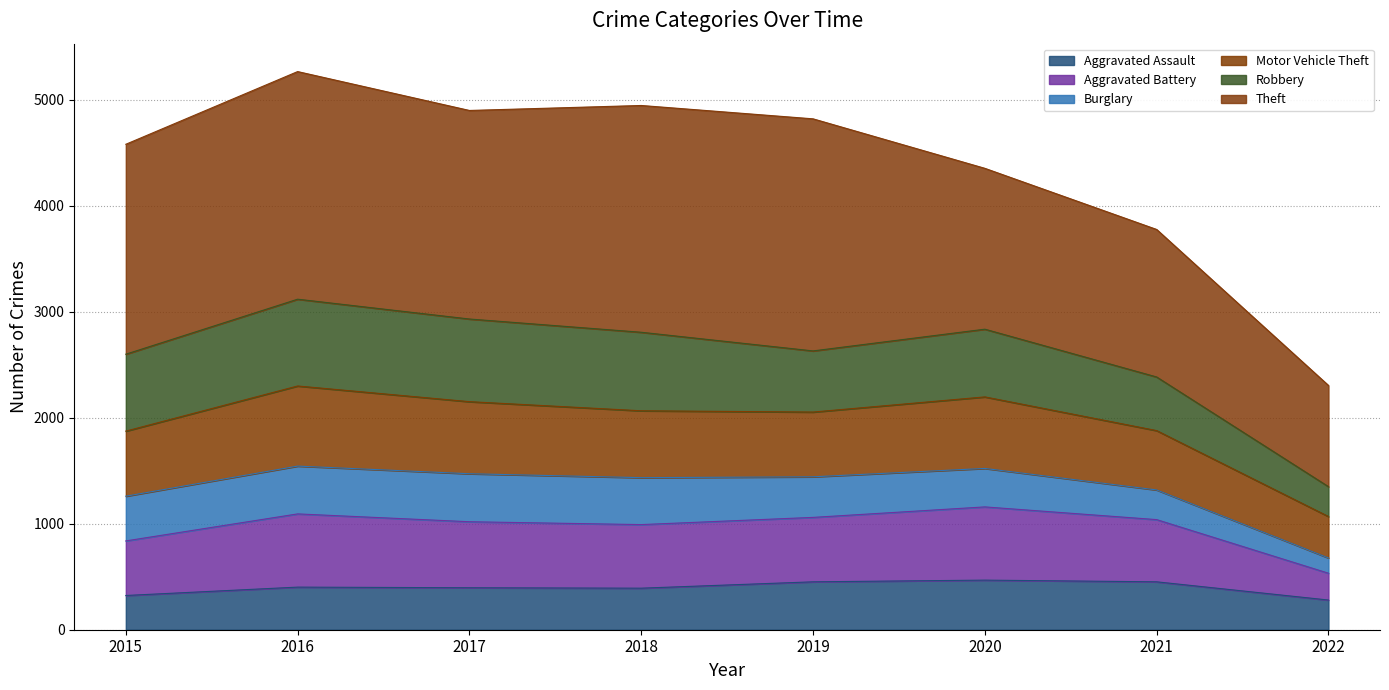

What is the maximum value for Aggravated Assault?

468